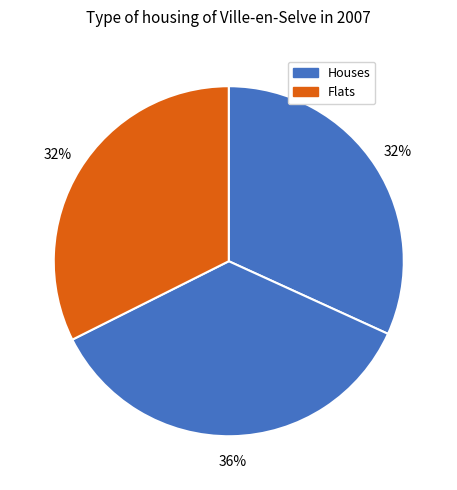

How many slices are in this pie chart?

3